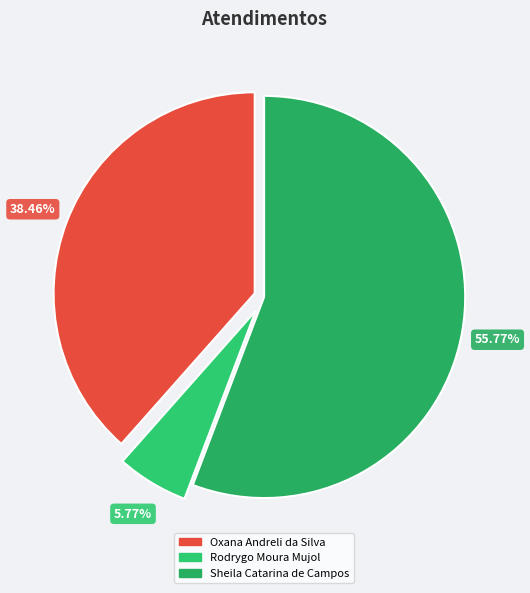

How many segments does this pie chart have?

3